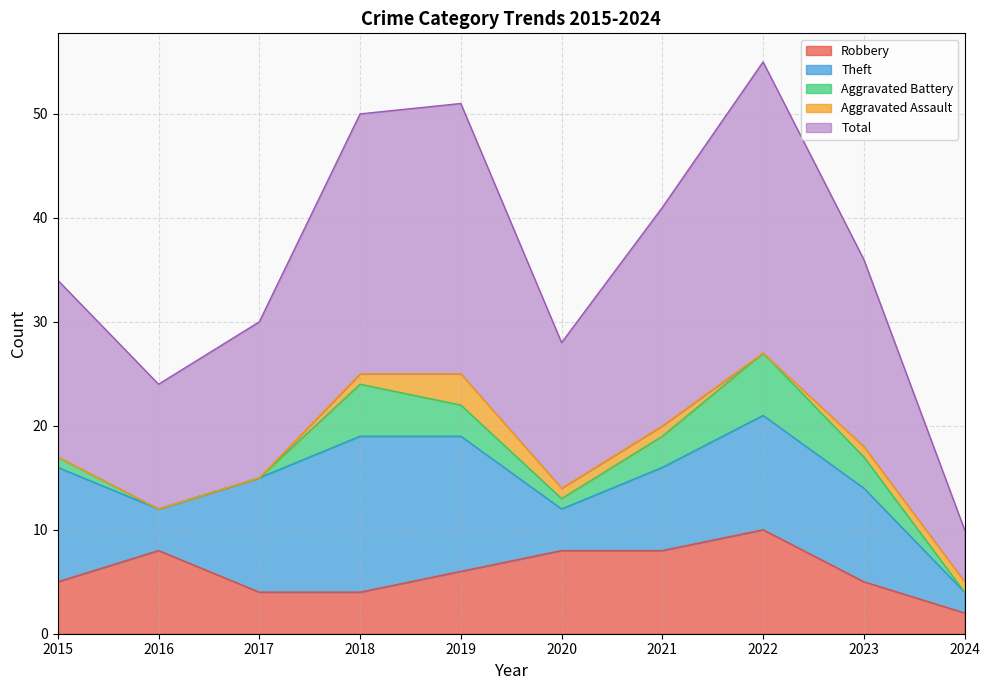

Rank the series at 2018 from lowest to highest value.

Aggravated Assault, Robbery, Aggravated Battery, Theft, Total